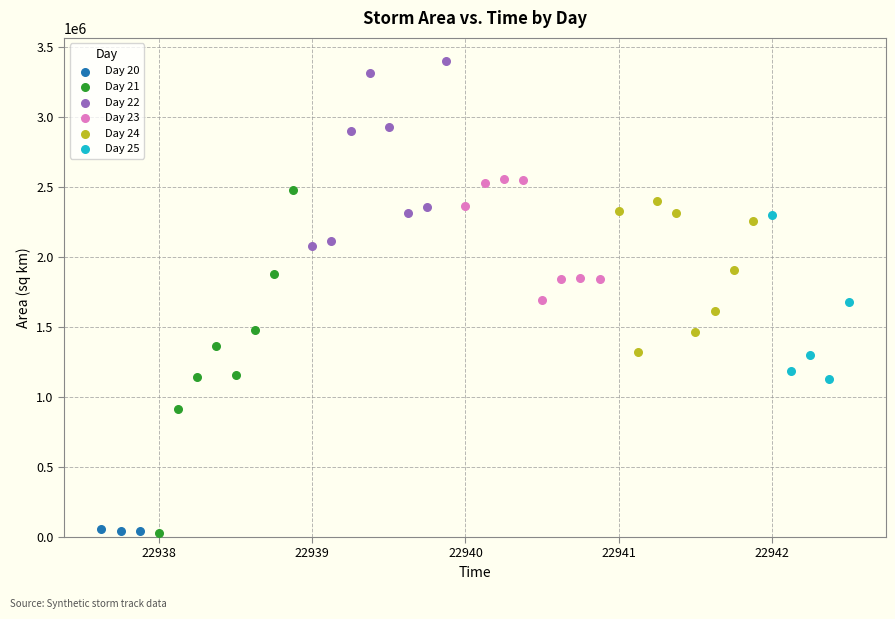

Which series has the largest Y range (max minus min)?

Day 21